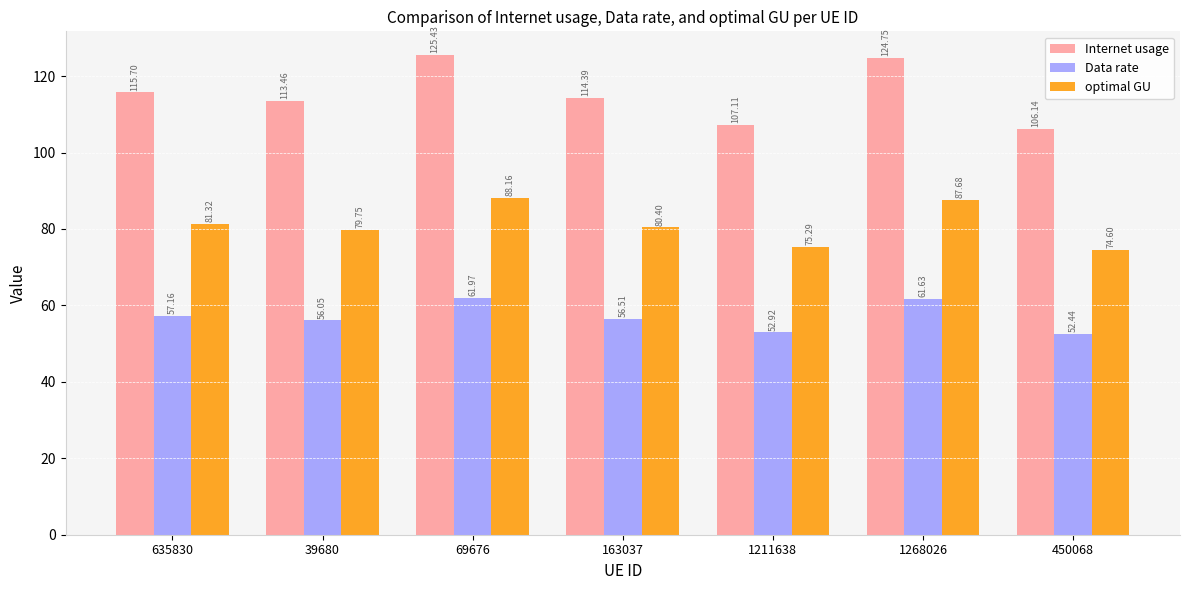

Is the value of Internet usage at 163037 greater than the value of optimal GU at 635830?

Yes